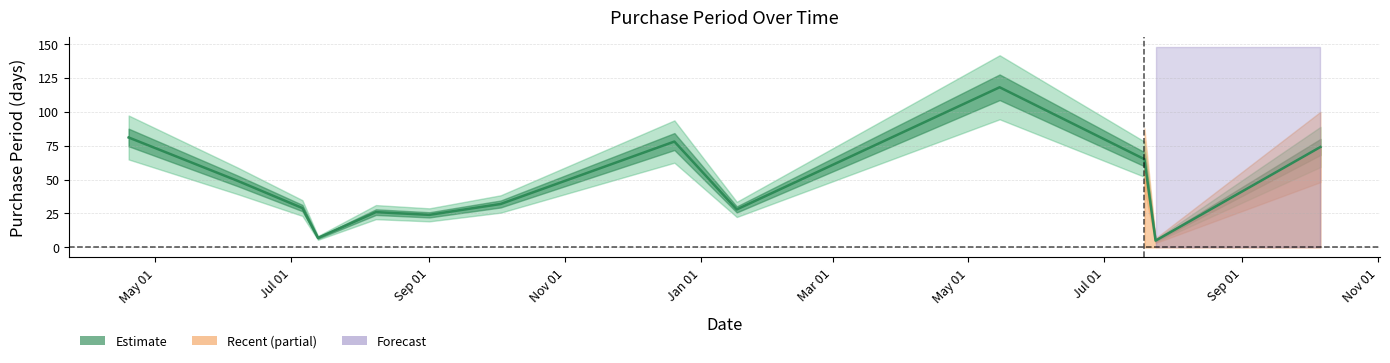

What is the average value?

47